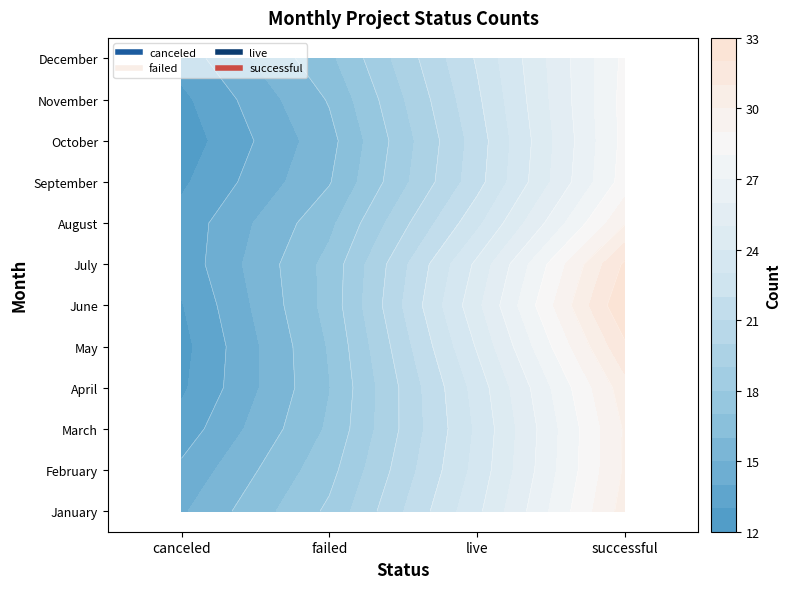

True or false: January has a value of 18 at 1.

False